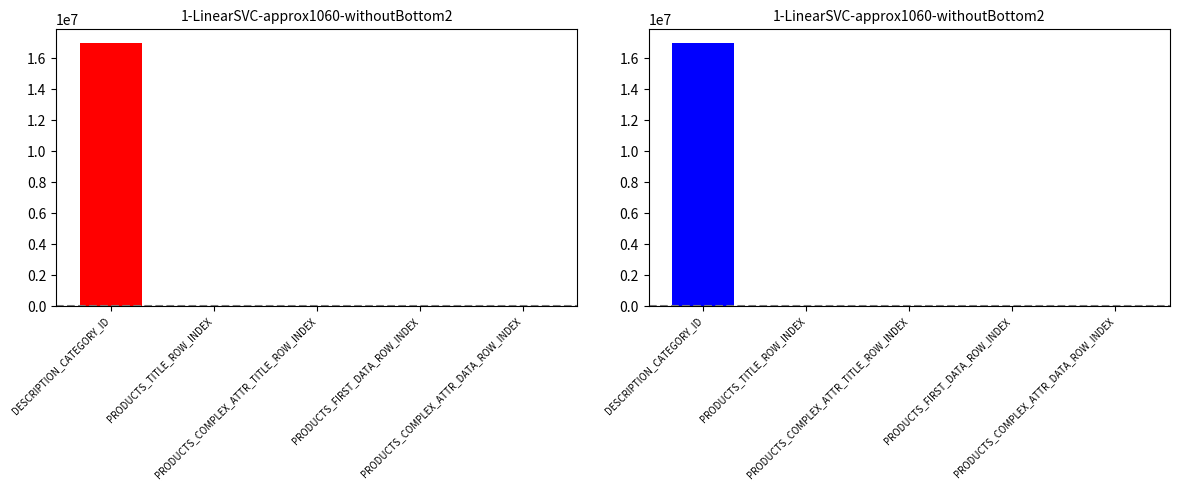

Where is the data nearest to the value 8515411?

PRODUCTS_FIRST_DATA_ROW_INDEX